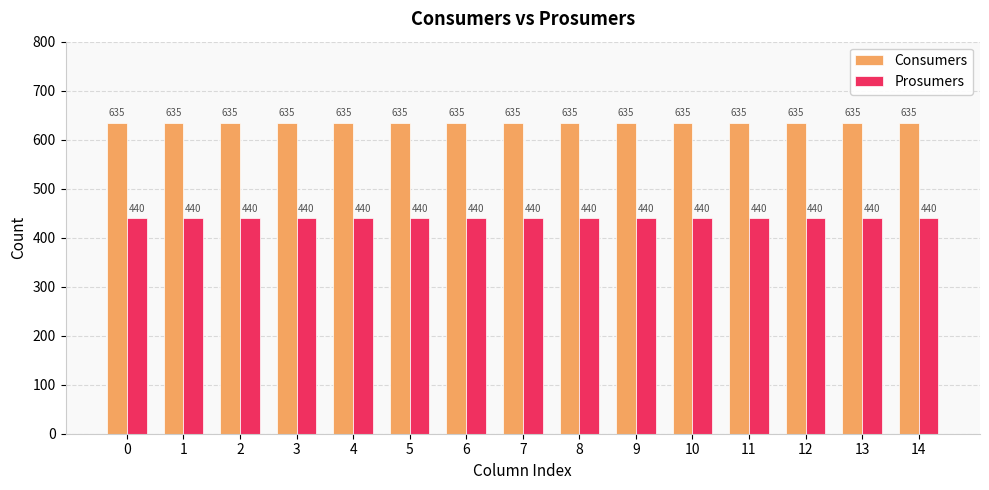

What is the sum of the Prosumers values at 0 and 2?

880